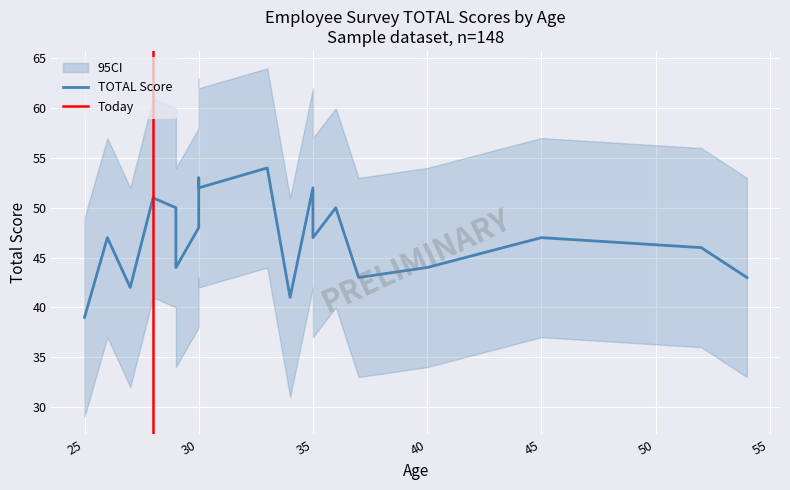

Which category has the lowest value in the TOTAL_lower series?

25